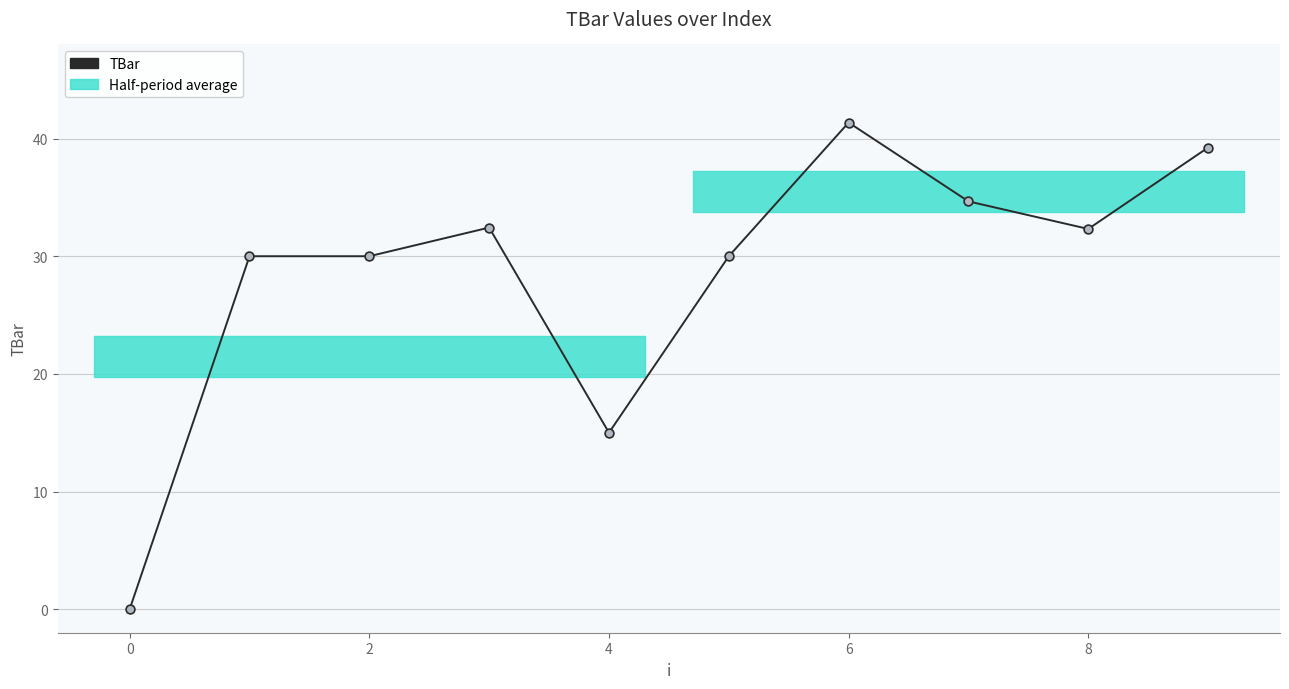

Which has a higher value, 6 or 0?

6